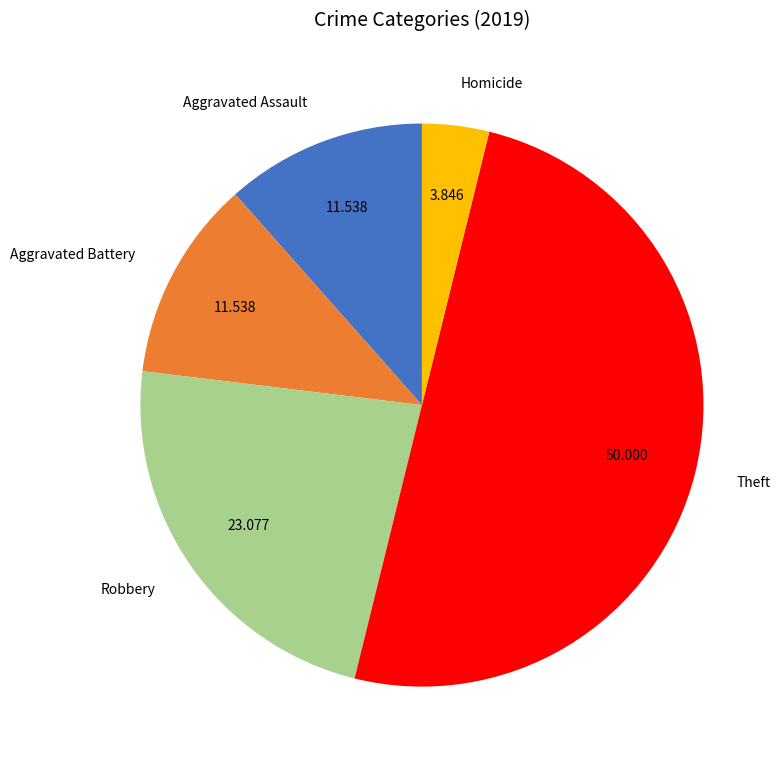

Which slice is the largest?

Theft